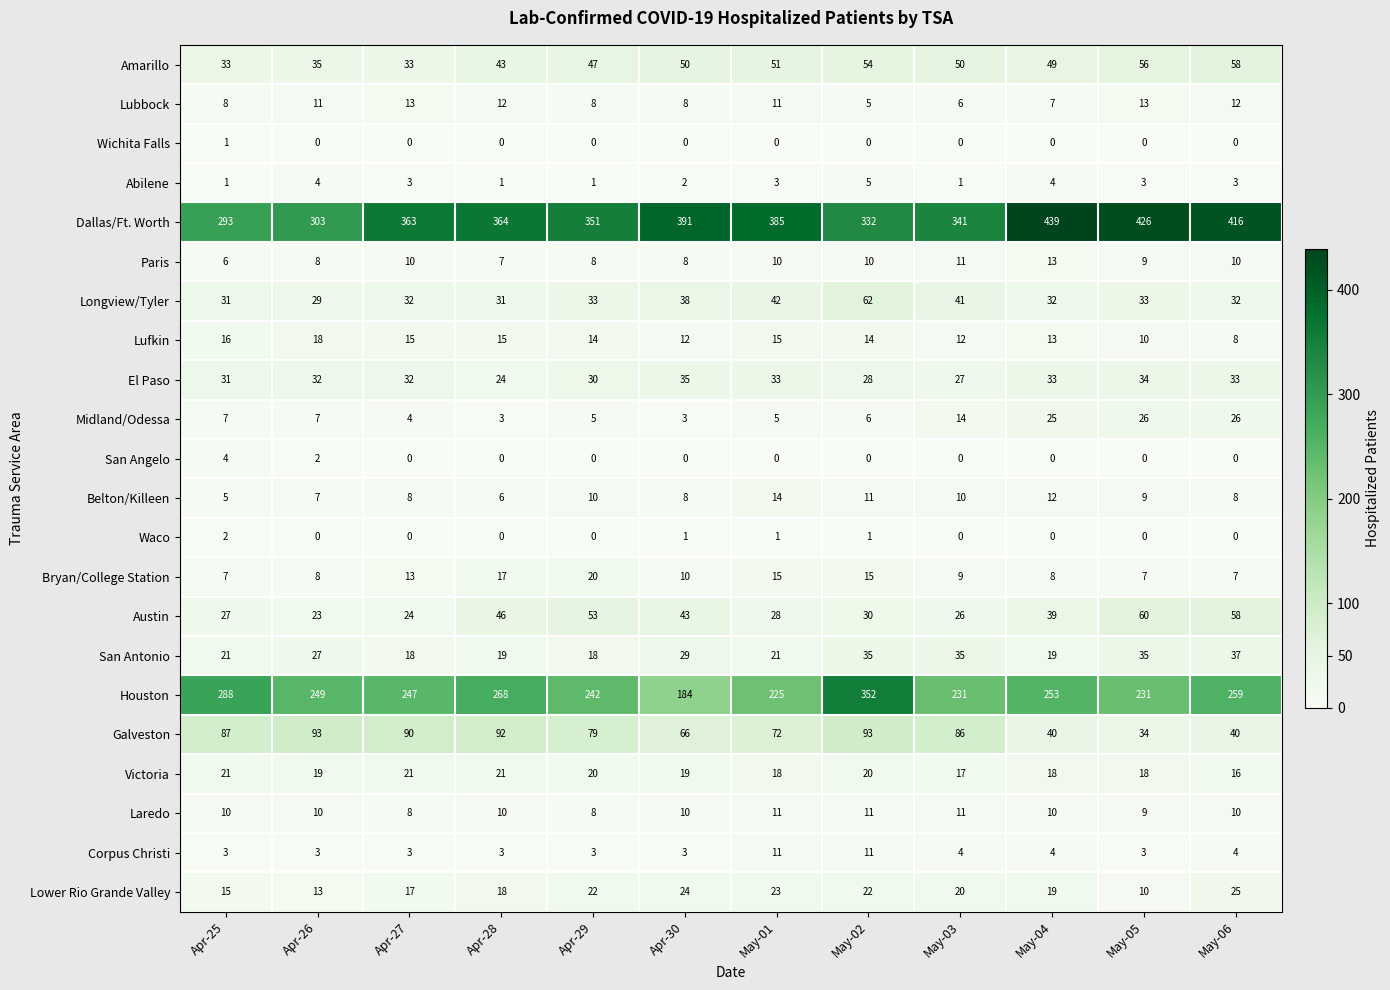

True or false: Belton/Killeen has a value of 12 at May-04.

True